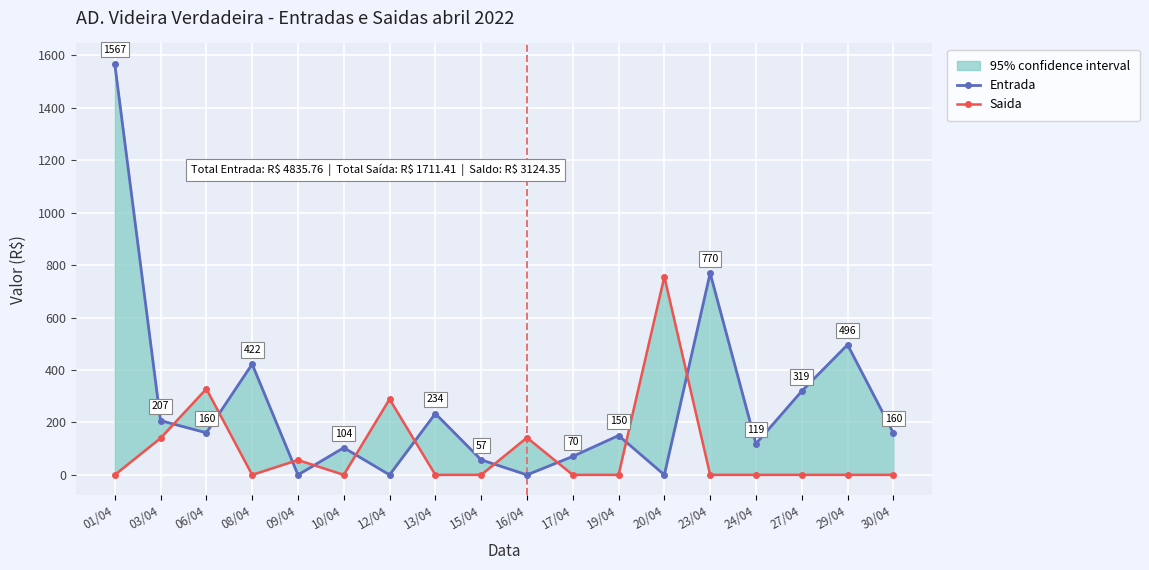

Where is the first local minimum for Saida?

08/04